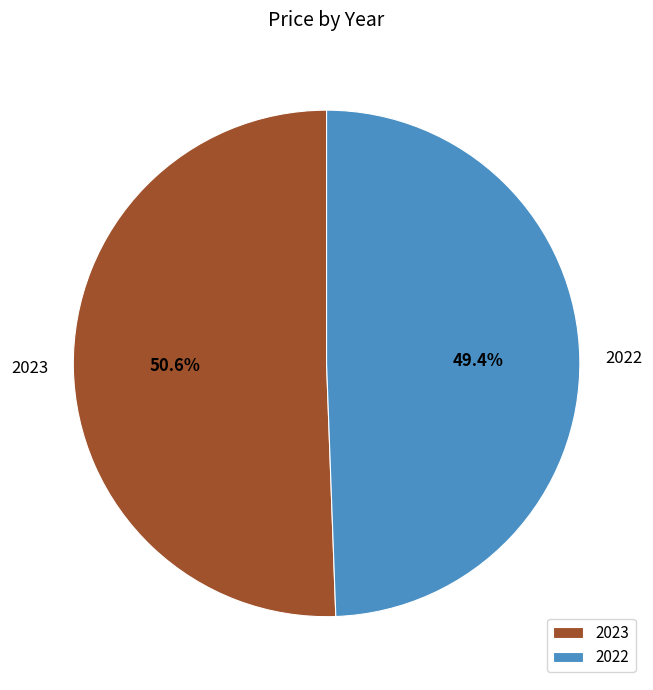

To the nearest percent, what percentage of the pie is 2022?

49%